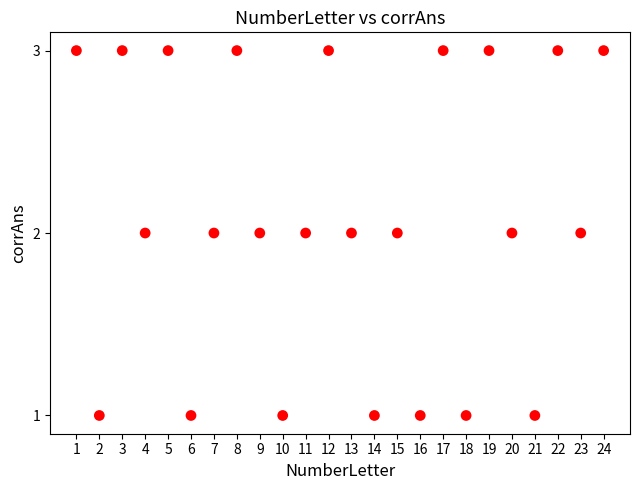

What is the range of X values (max minus min)?

23